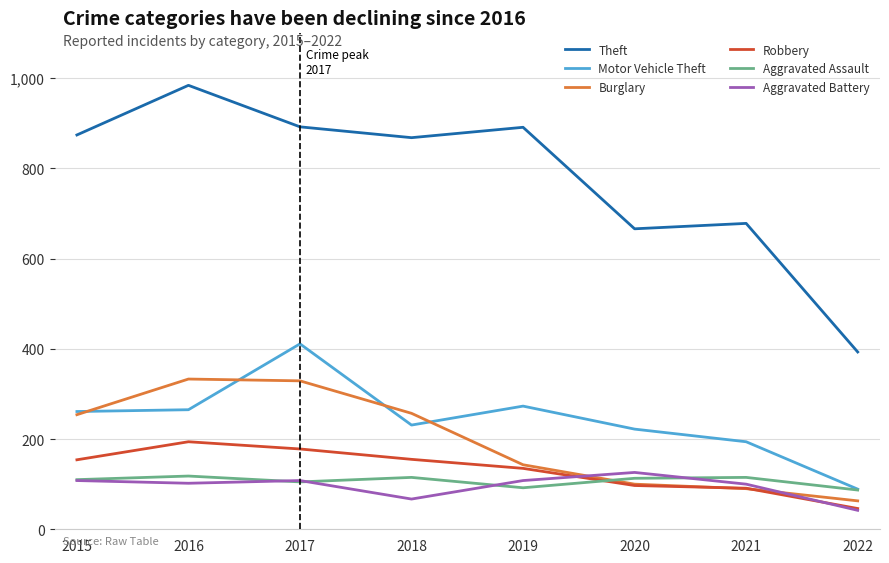

Where is Burglary nearest to the value 198?

2019